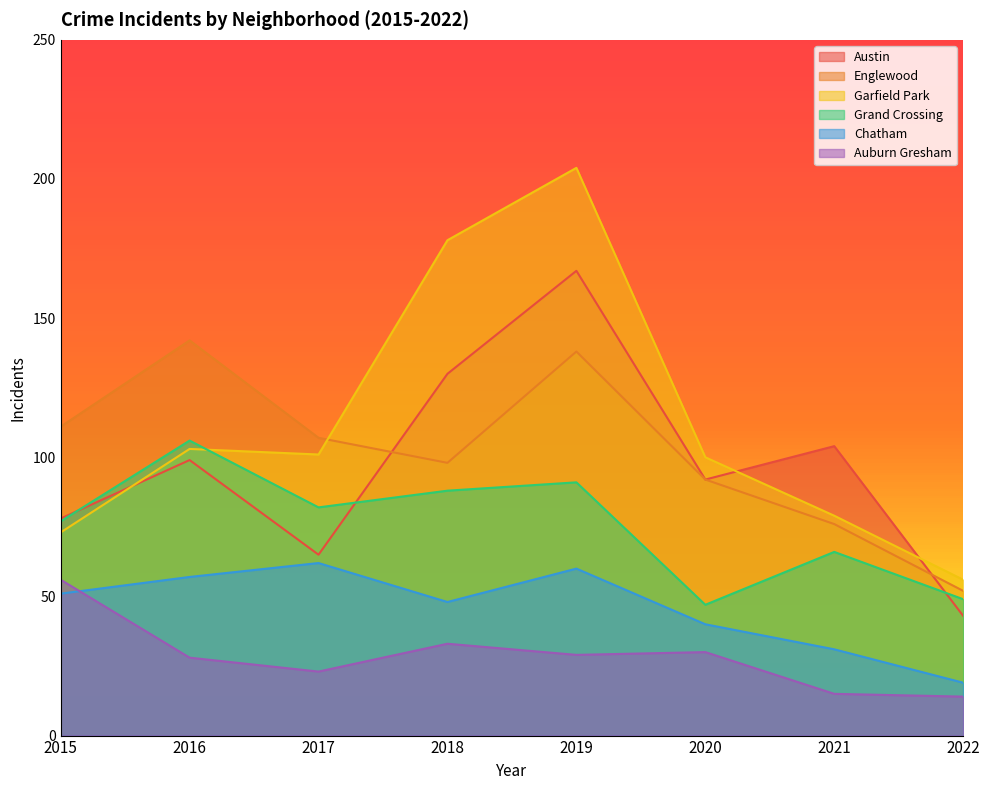

Which series changed the most between 2015 and 2016?

Englewood